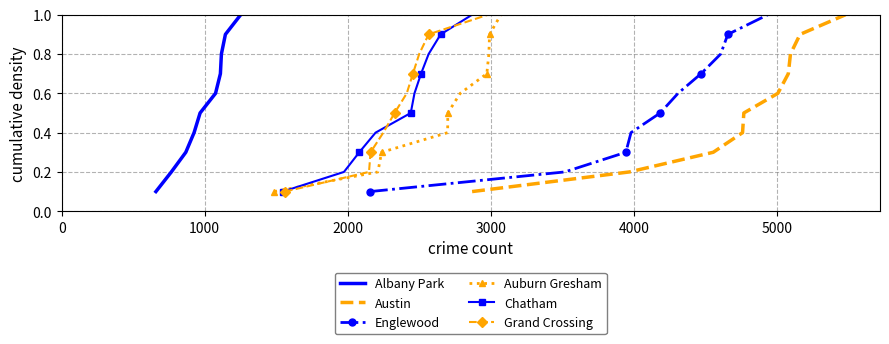

True or false: Austin and Englewood cross at least once.

False